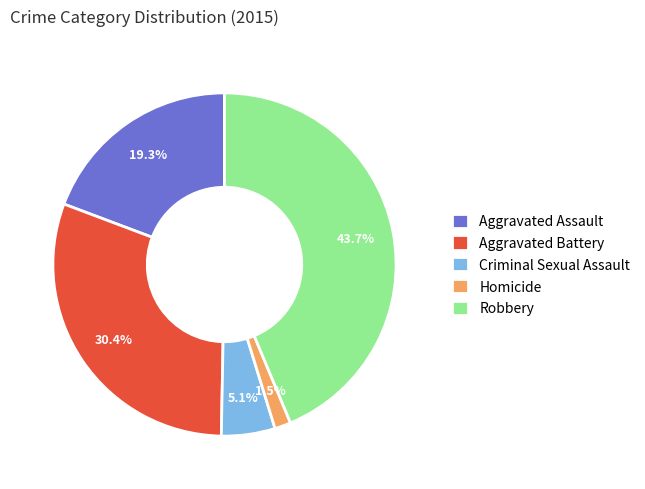

To the nearest percent, what is the combined percentage of Homicide and Aggravated Assault?

21%